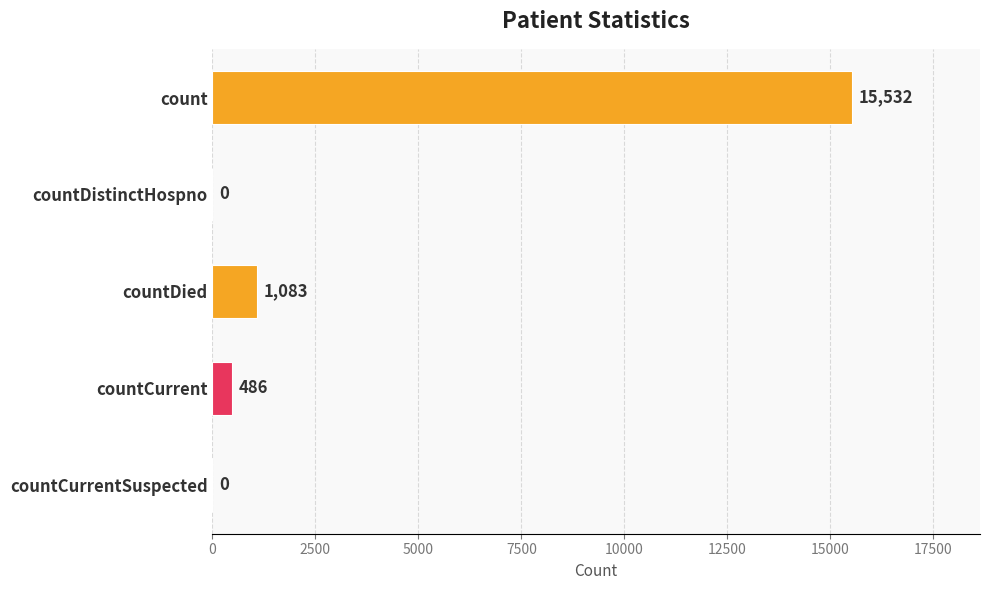

Where is the data nearest to the value 7766?

countDied